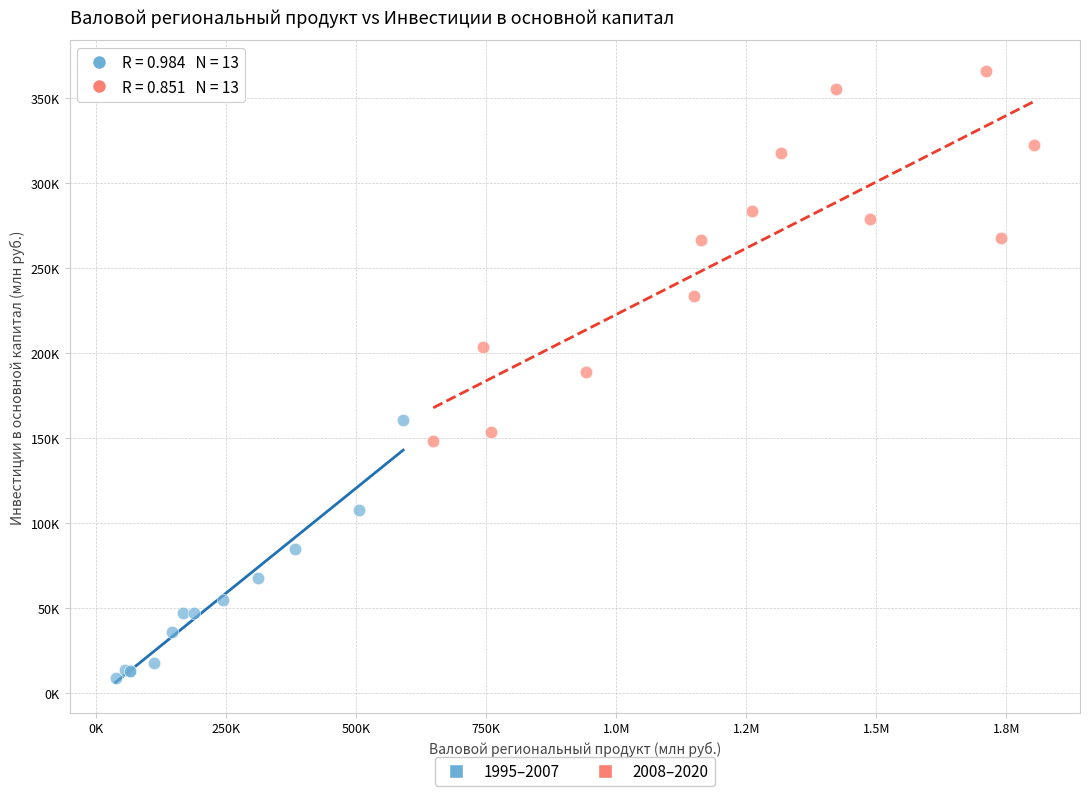

What are all the series names shown in the legend?

1995–2007, 2008–2020